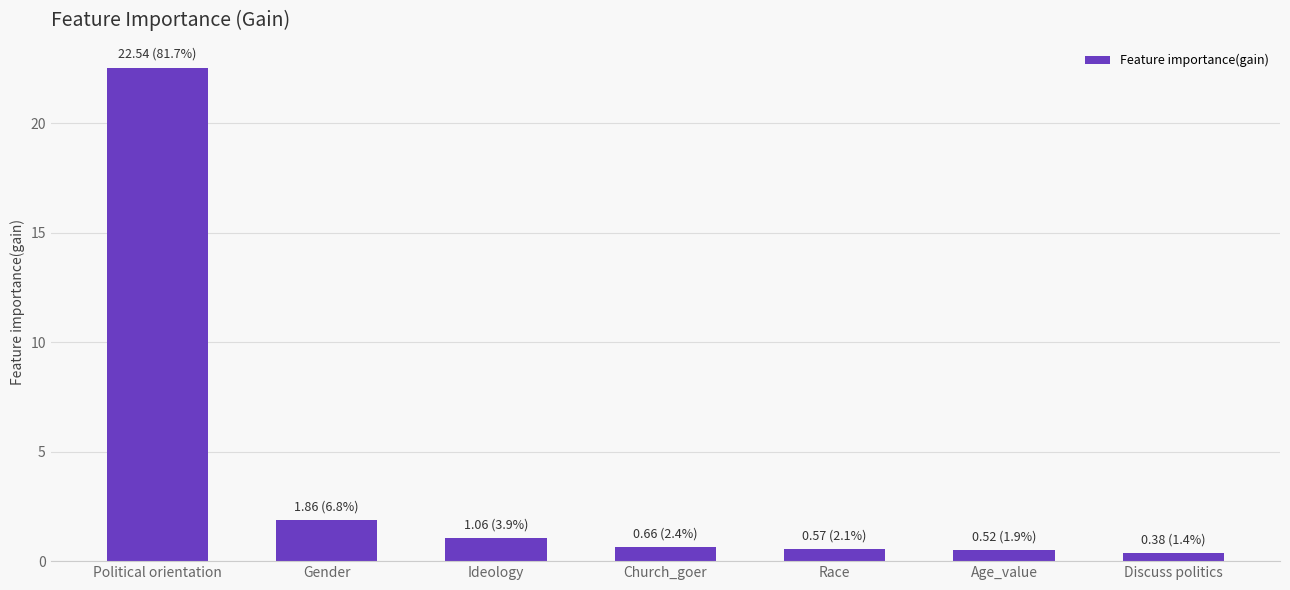

Where is the data nearest to the value 11?

Gender